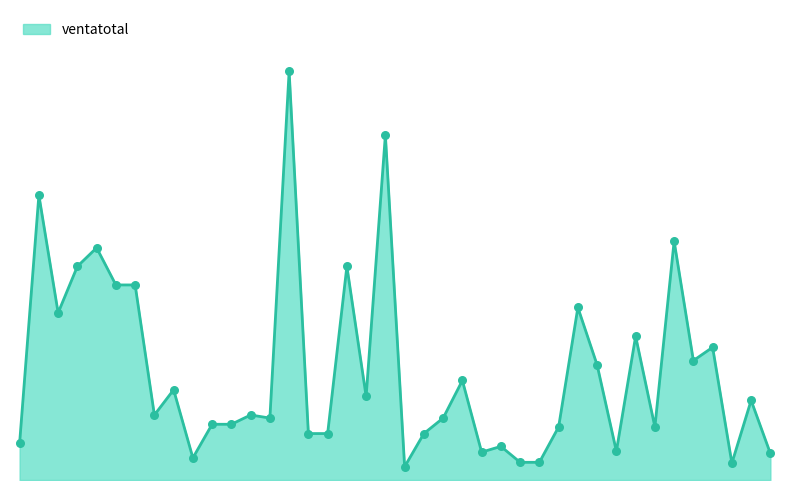

Does the chart have visible grid lines?

No